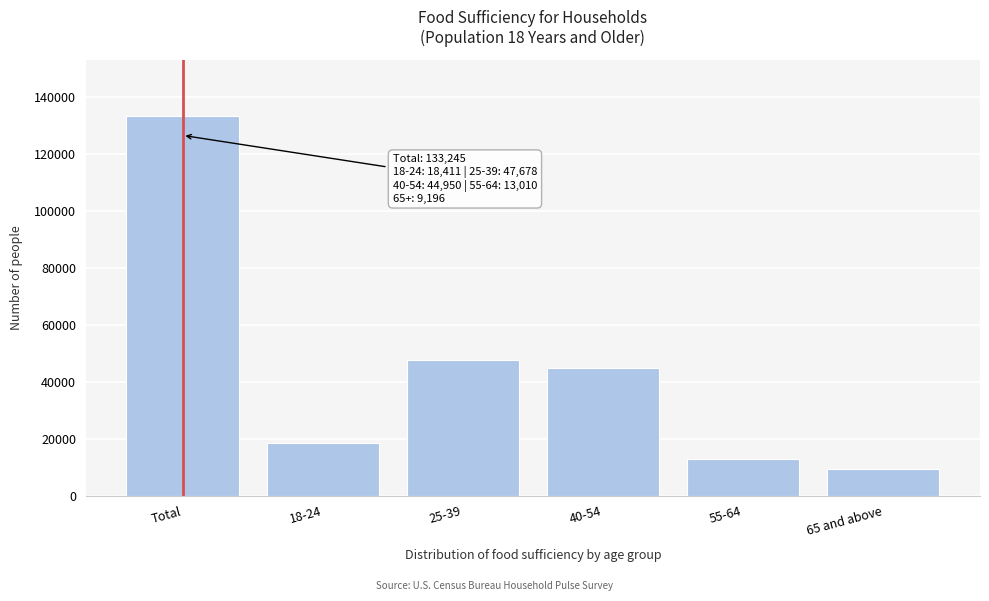

Reading left to right, list all the values displayed in this chart.

133245	18411	47678	44950	13010	9196